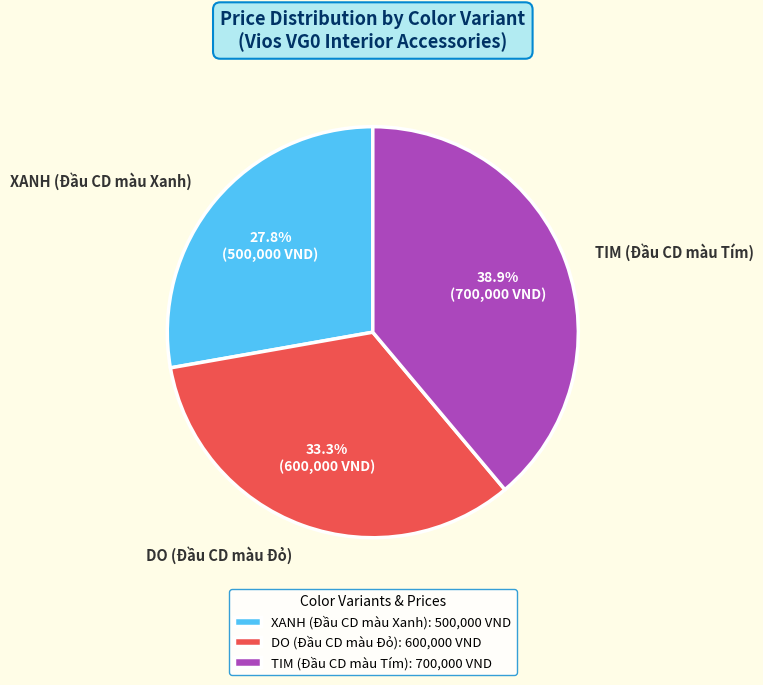

To the nearest percent, what portion does DO (Đầu CD màu Đỏ) represent?

33%